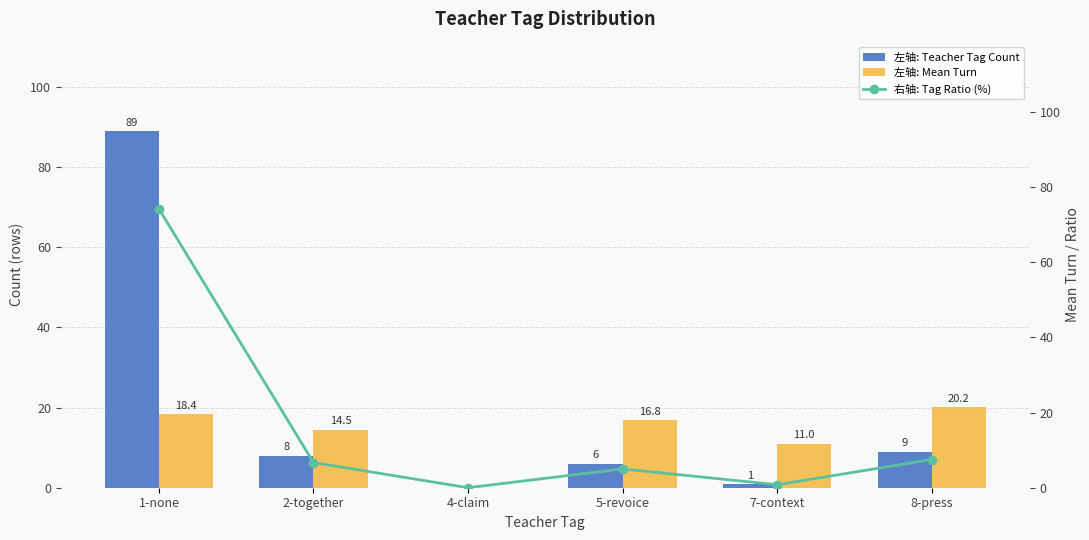

Between 7-context and 8-press, which is larger?

8-press